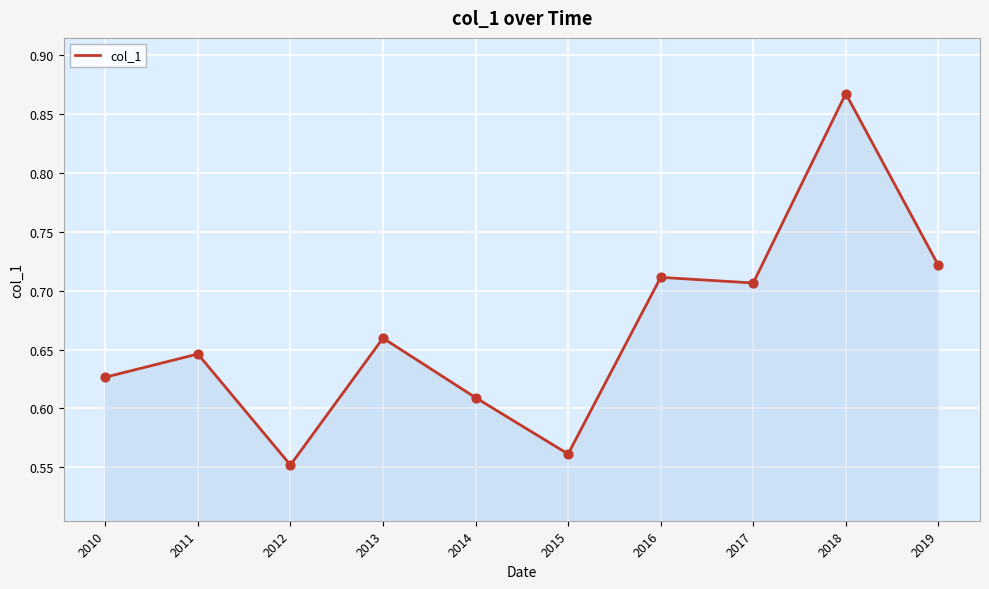

Between 2017 and 2015, which is larger?

2017